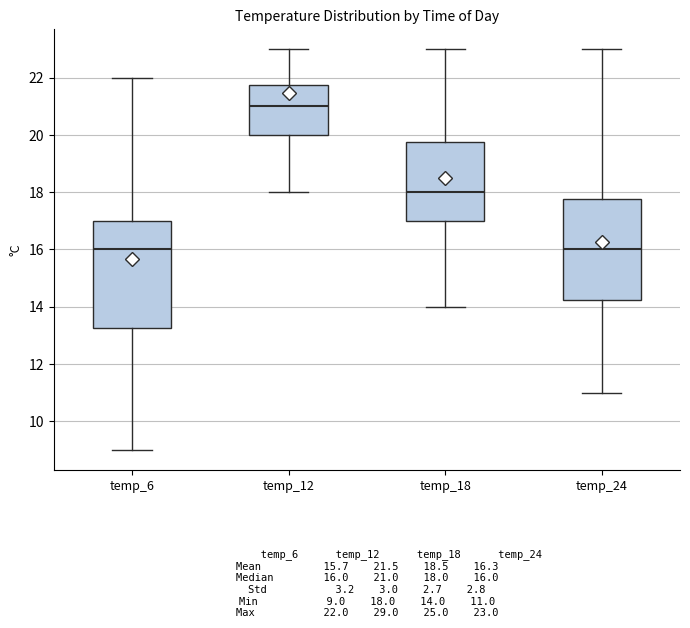

Which box has the highest median line?

temp_12